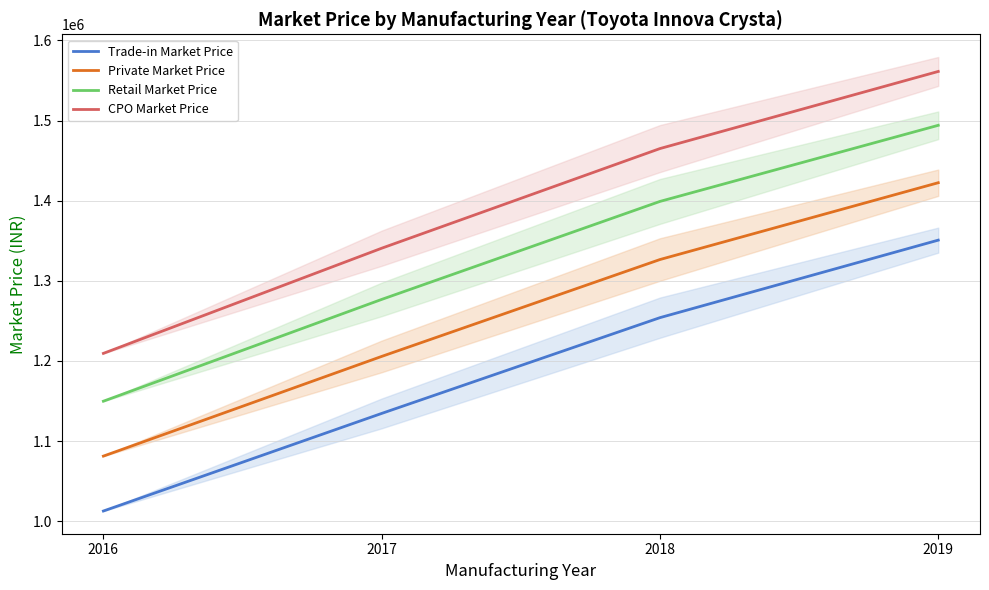

True or false: CPO Market Price has more than 1 points higher than both neighbors.

False